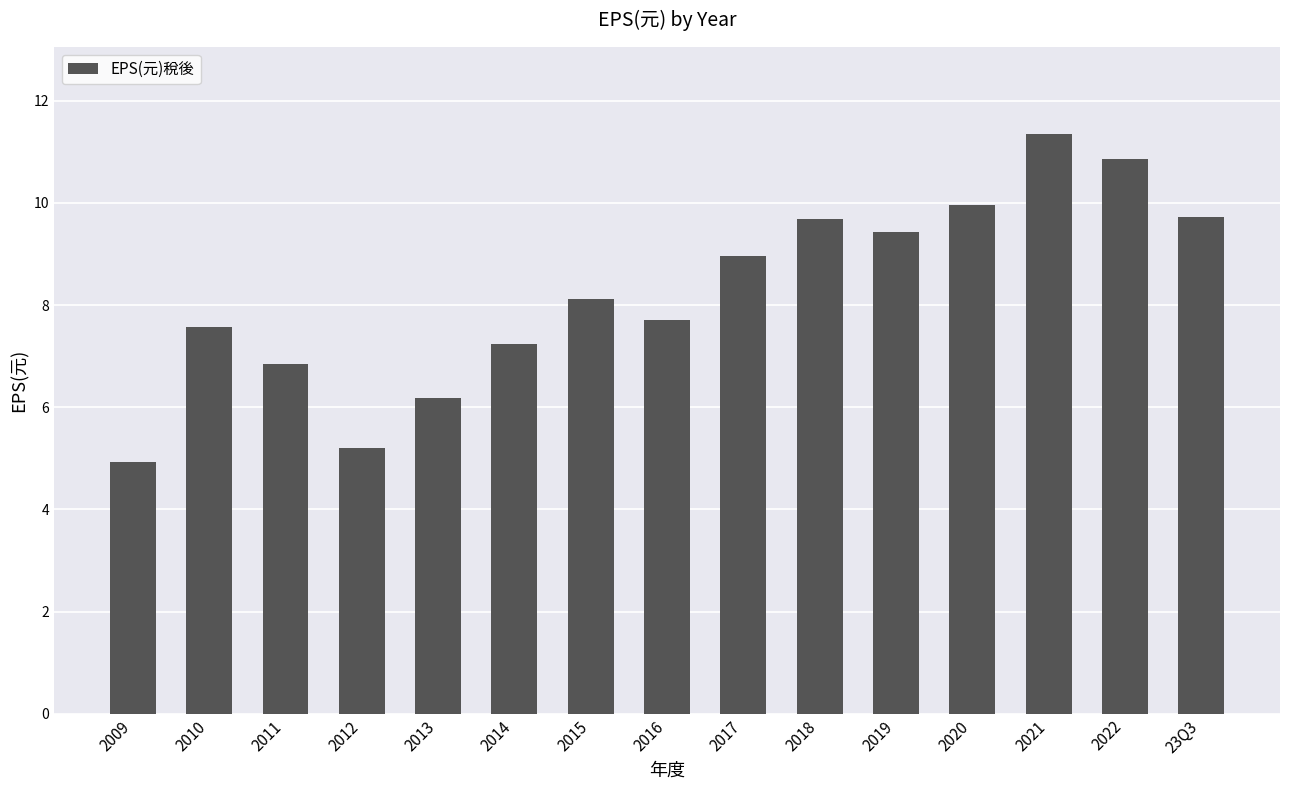

Between 2011 and 2016, which is larger?

2016